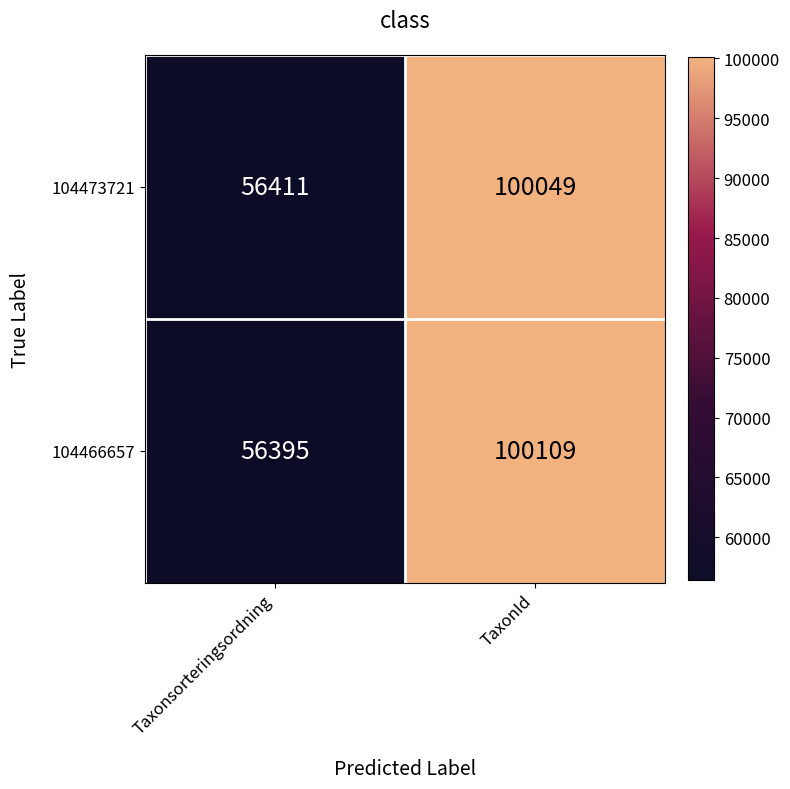

What is the minimum value shown in the chart?

56395